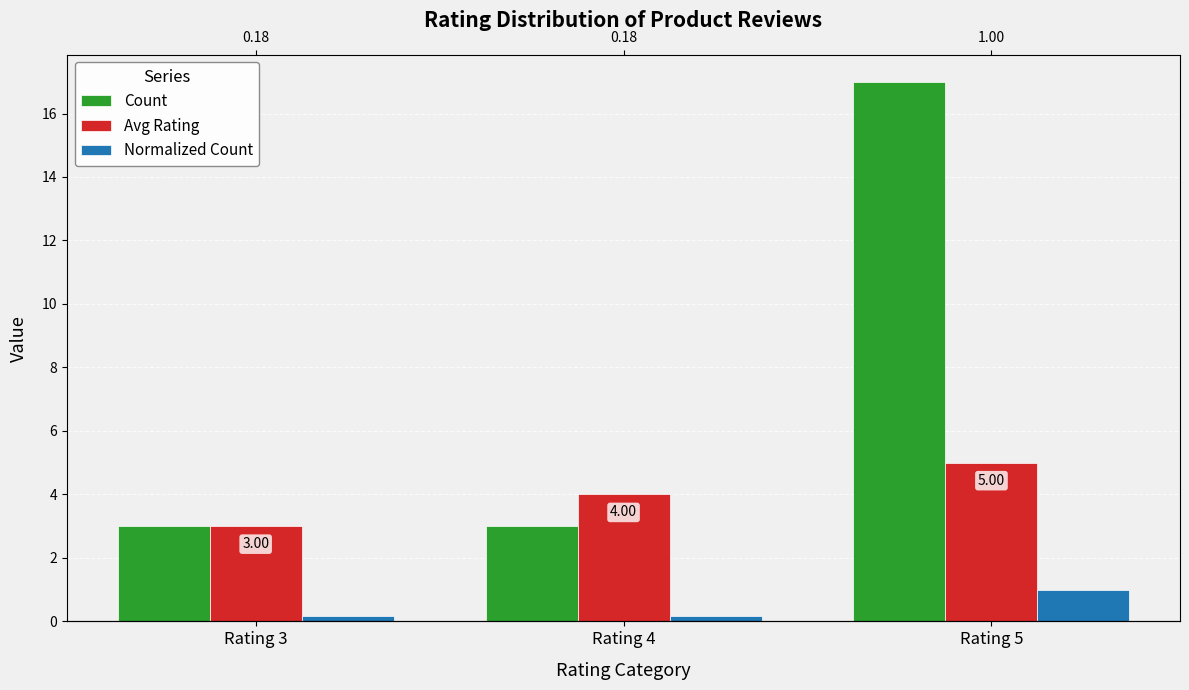

Which series has the largest range (max minus min)?

Count